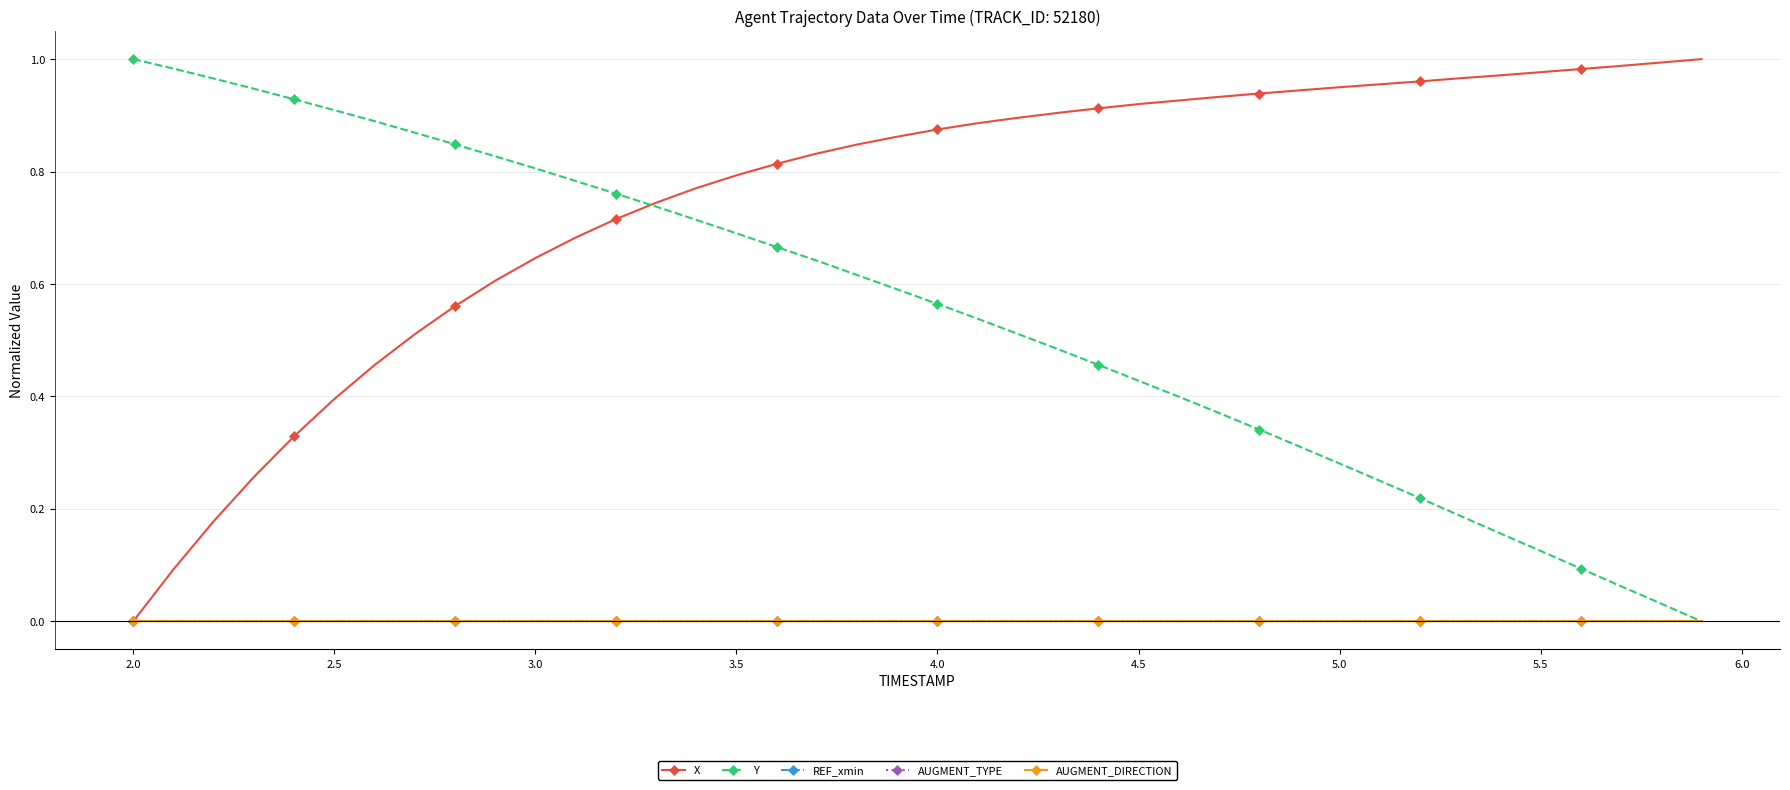

True or false: X and REF_xmin cross at least once.

False